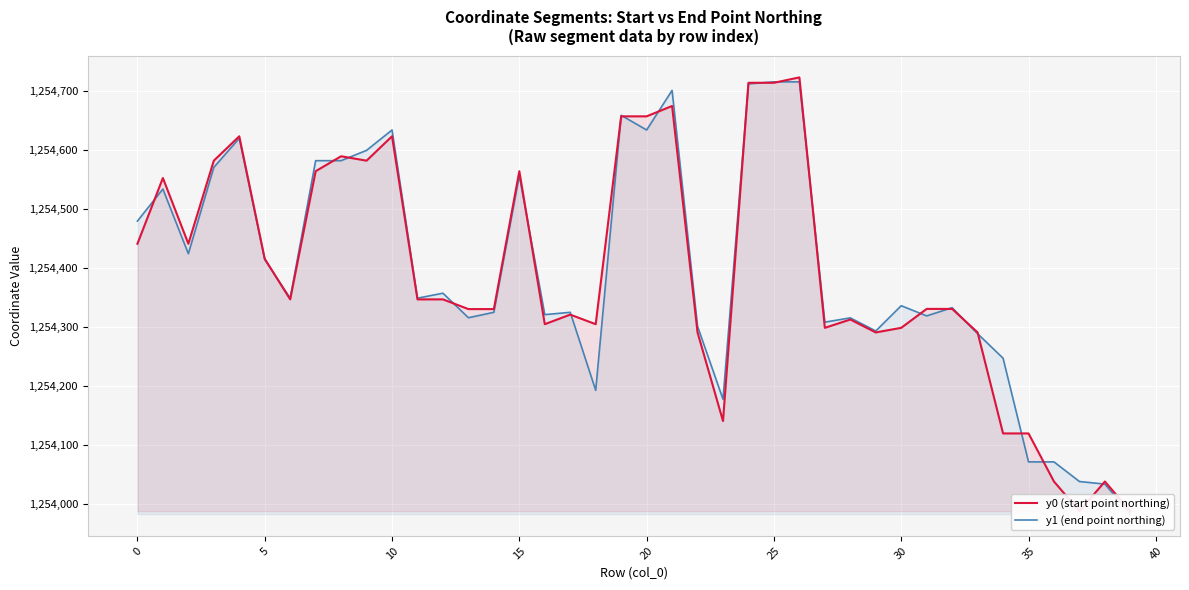

What is the sum of all y1 (end point northing) values?

50175792.7